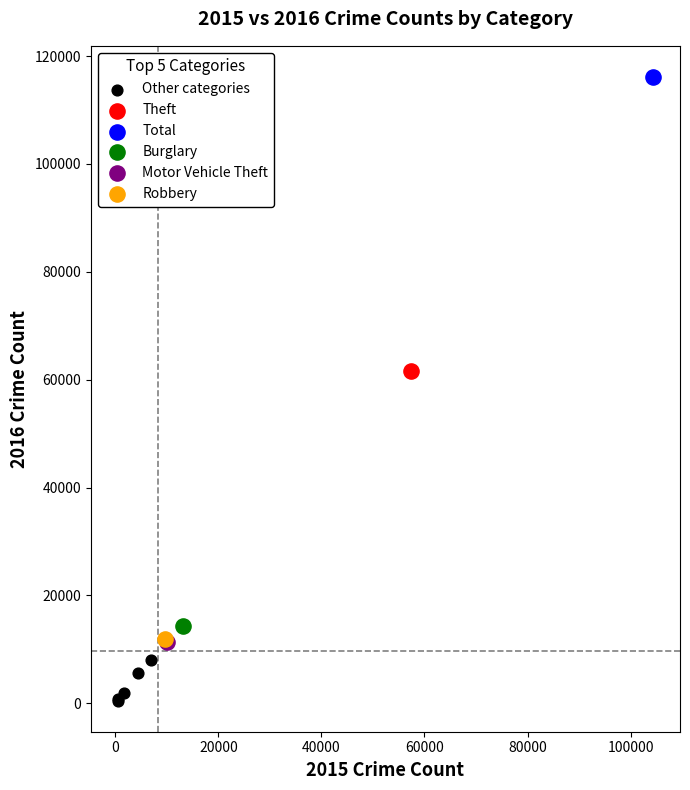

What are all the series names shown in the legend?

Other categories, Theft, Total, Burglary, Motor Vehicle Theft, Robbery